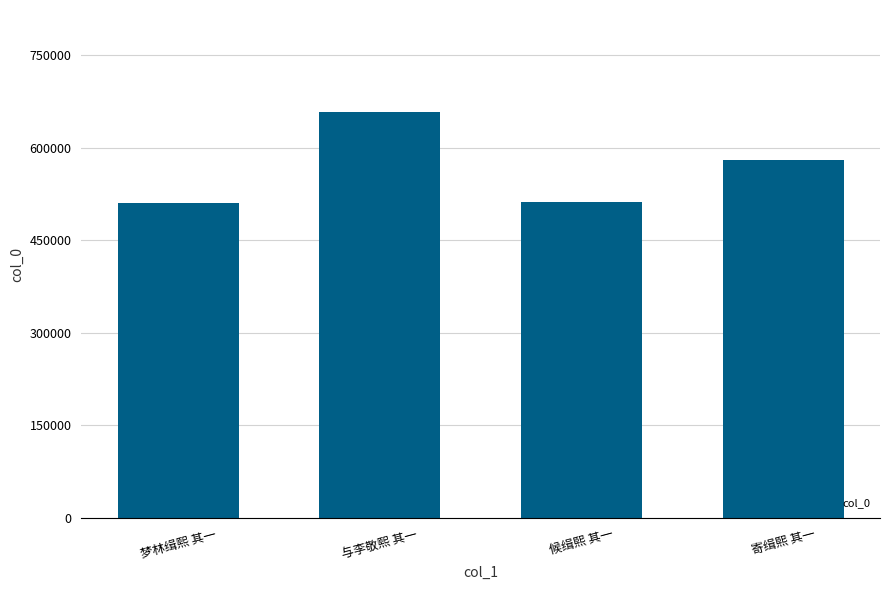

What is the label of the 2nd bar from the right?

候缉熙 其一